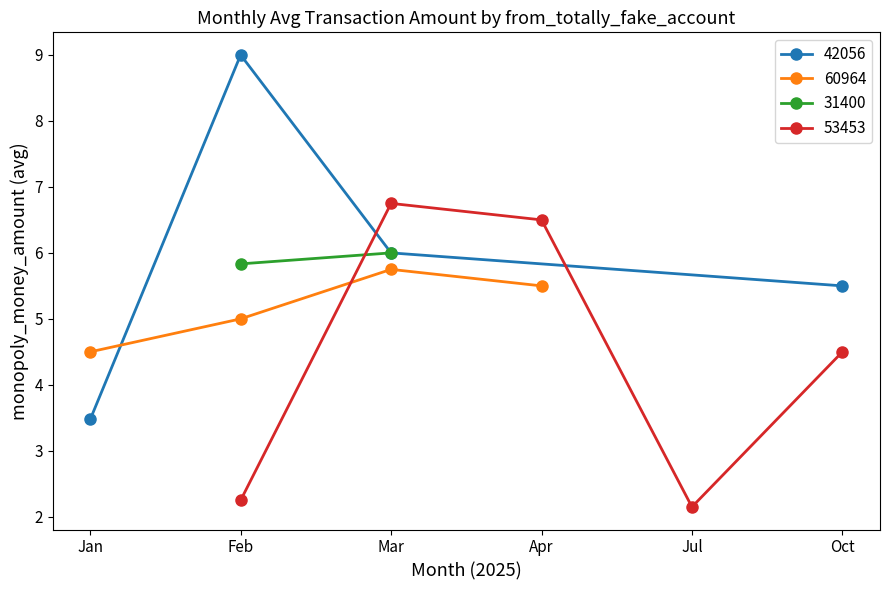

True or false: 42056 has more than 0 points higher than both neighbors.

True